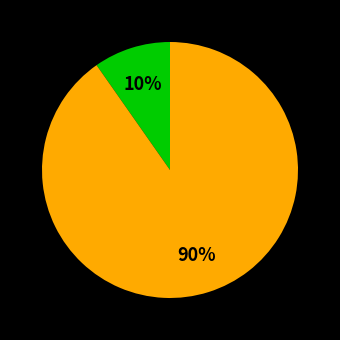

Does any single category account for the majority?

Yes